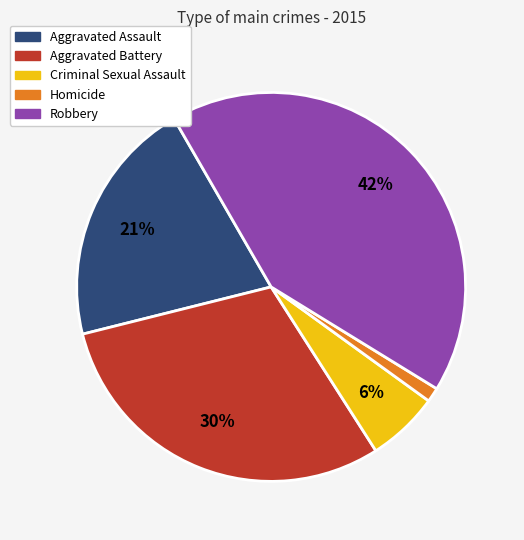

Which category has the smallest portion of the pie?

Homicide